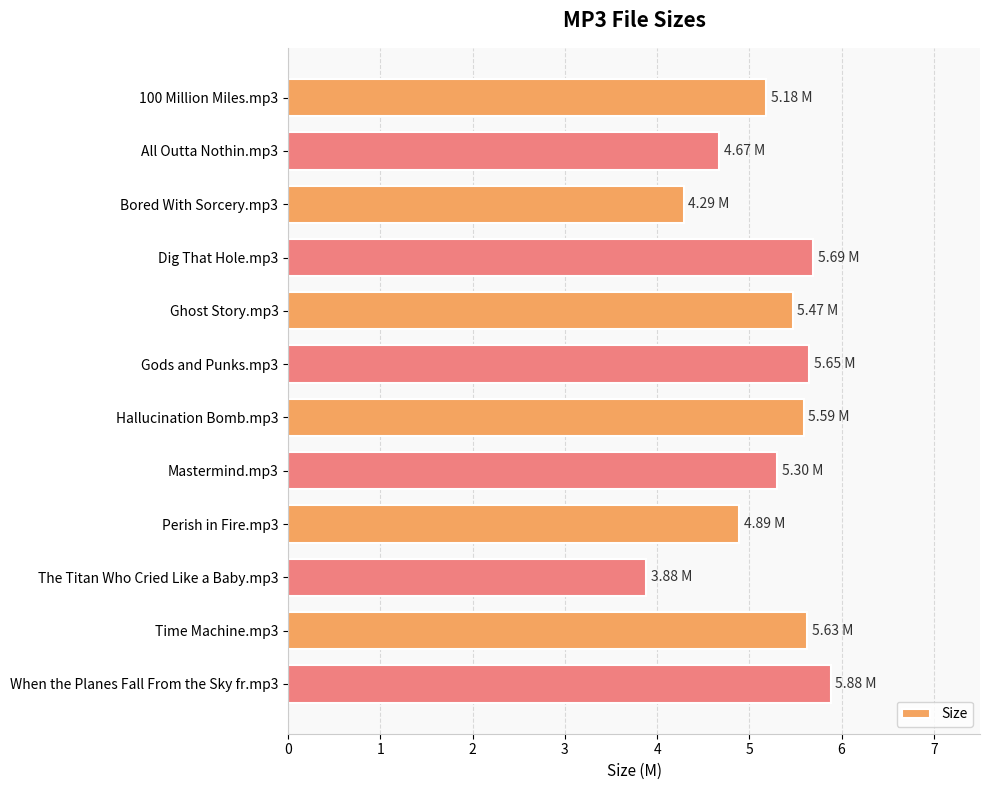

At which category does the chart reach its minimum across all series?

The Titan Who Cried Like a Baby.mp3